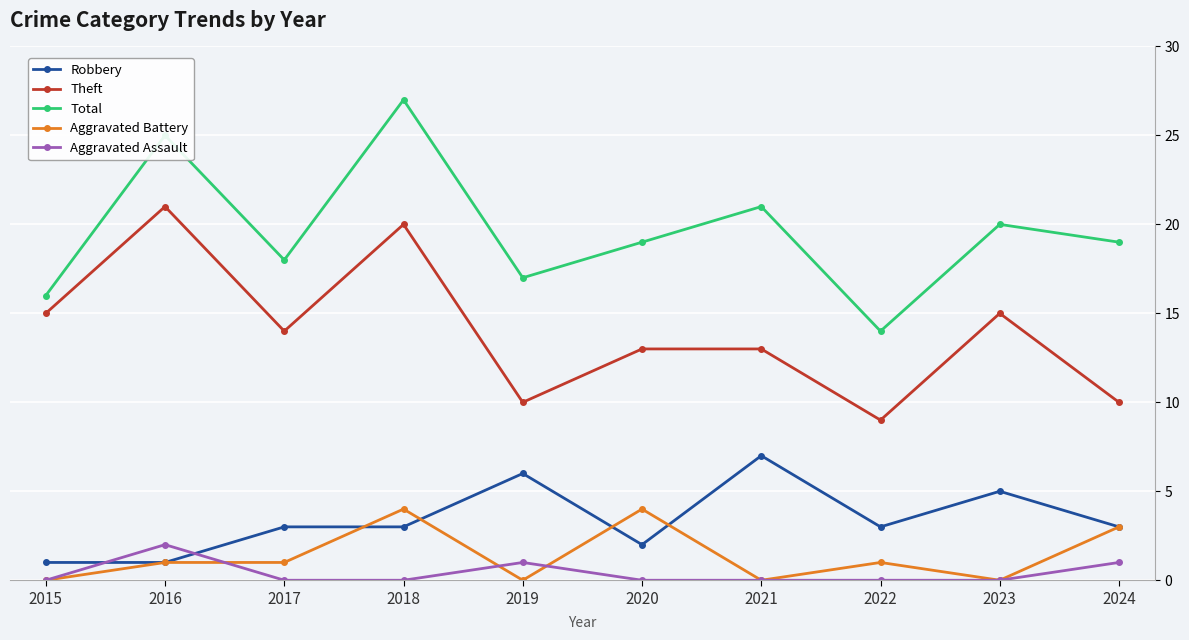

What is the total value across all series at 2022?

27